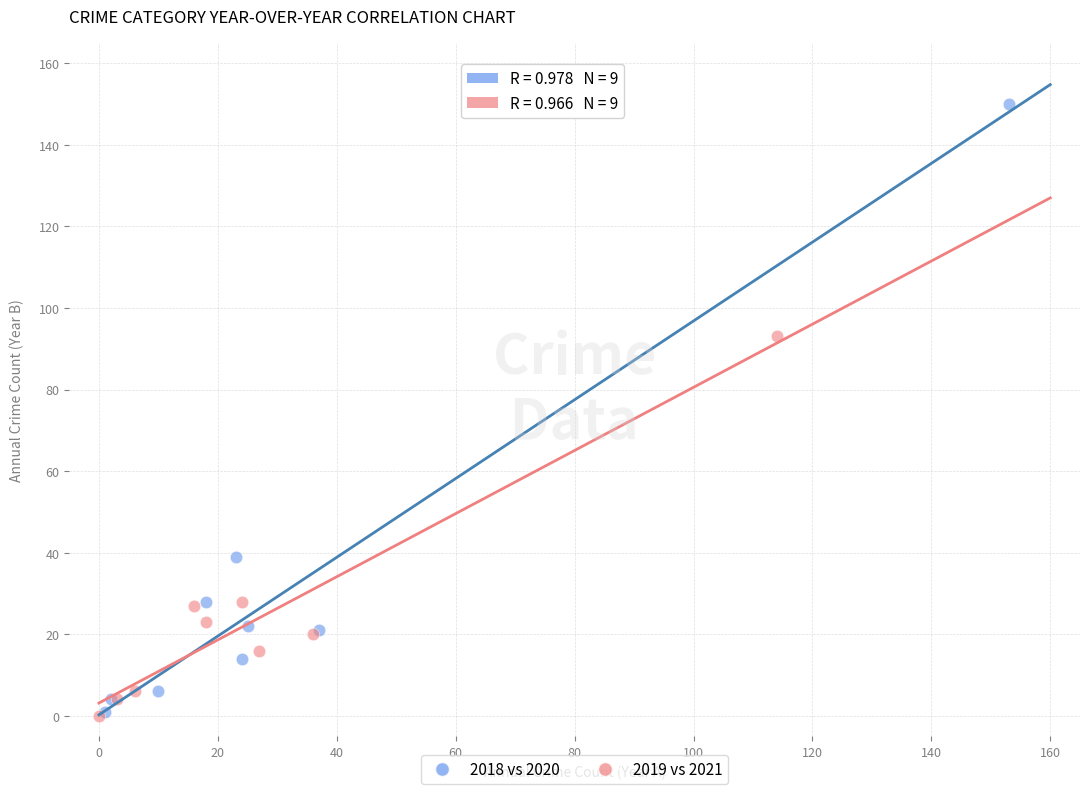

Which series has the widest spread of Y values?

2018 vs 2020